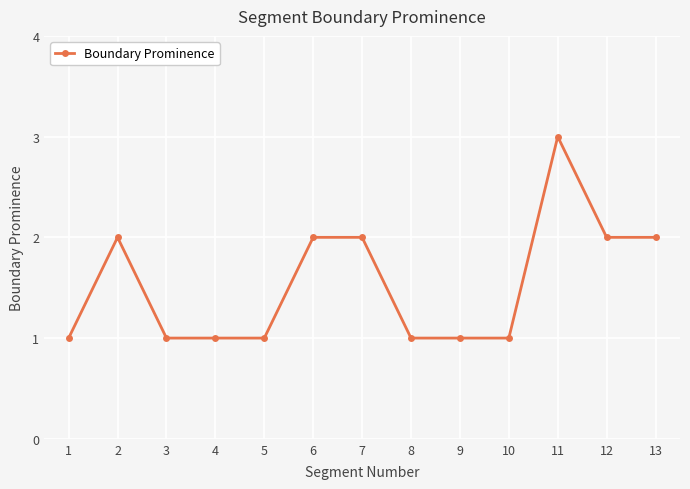

How many categories are shown in the chart?

13